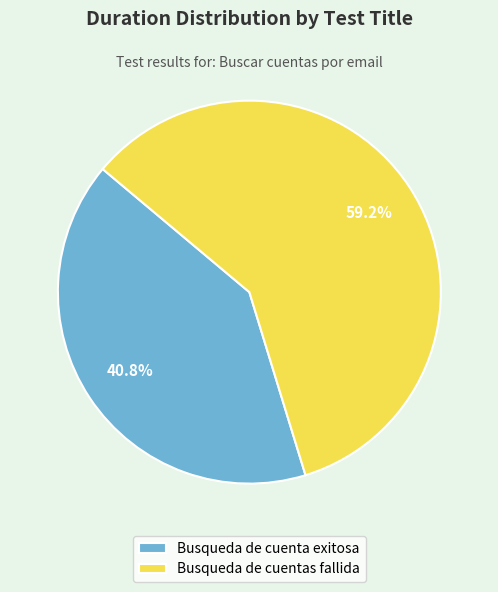

What percentage is NOT represented by Busqueda de cuenta exitosa?

59.2%